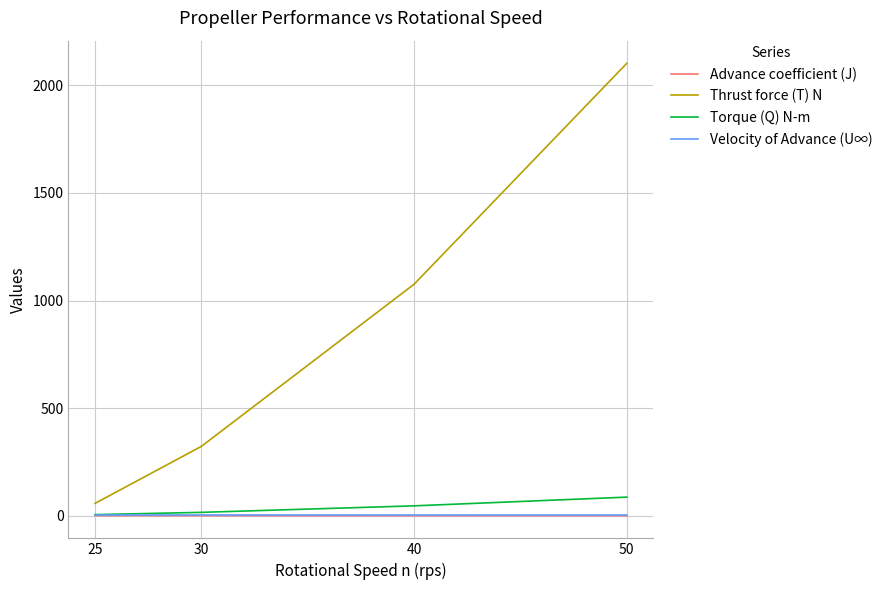

What is the maximum value for Thrust force (T) N?

2102.1